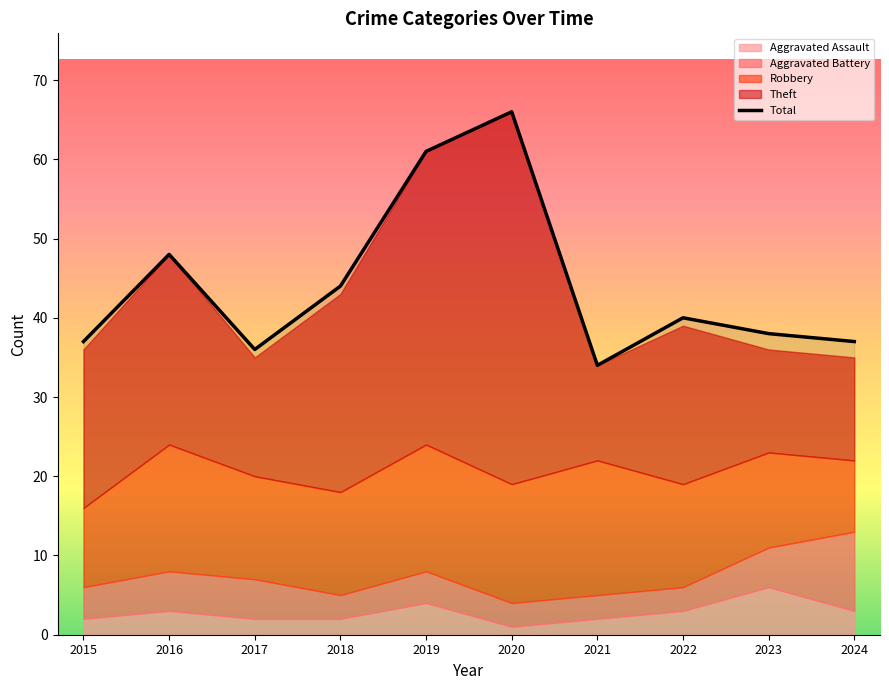

The chart shows a value of 37 at 2024. True or false?

True